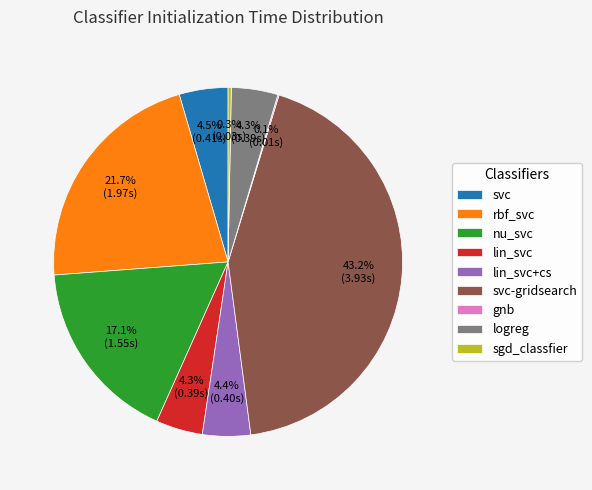

What percentage is NOT represented by svc-gridsearch?

56.8%